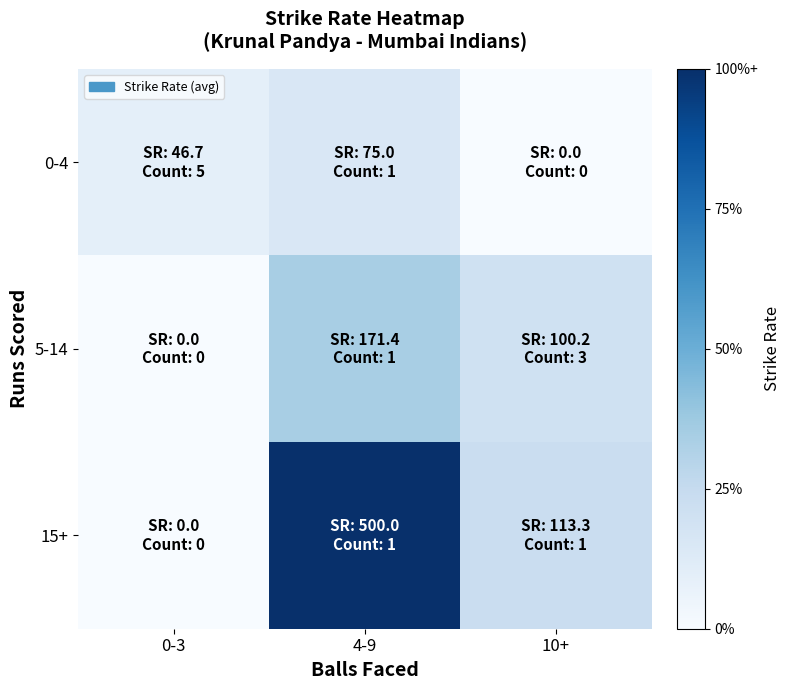

Between 0-3 and 4-9, which series saw the biggest shift?

15+